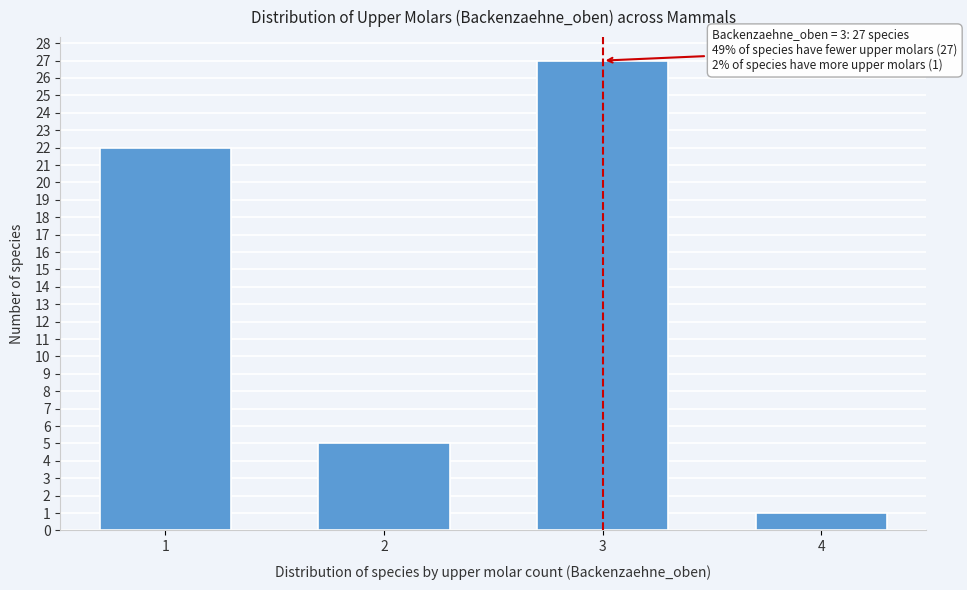

Reading left to right, list all the values displayed in this chart.

22	5	27	1